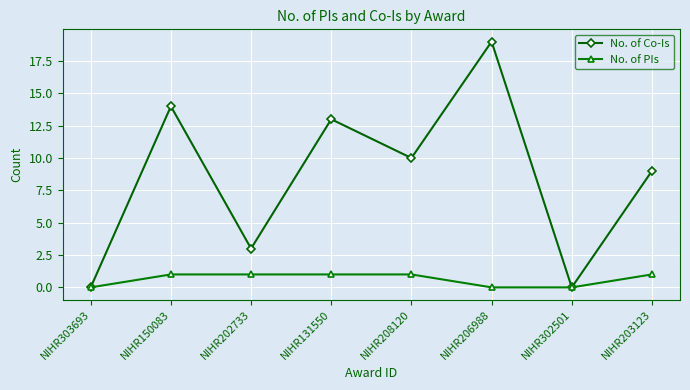

Rank the series by their average value, from highest to lowest.

No. of Co-Is, No. of PIs